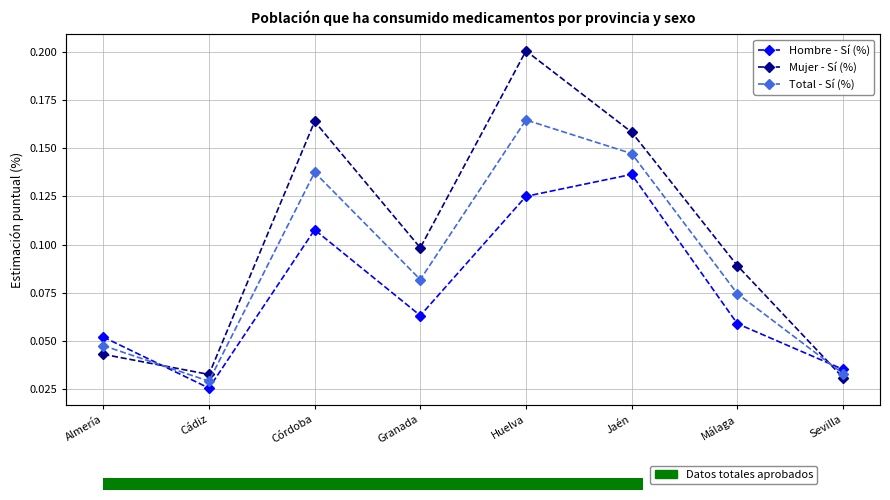

At Almería, list the series in order from largest to smallest.

Hombre - Sí (%), Total - Sí (%), Mujer - Sí (%)